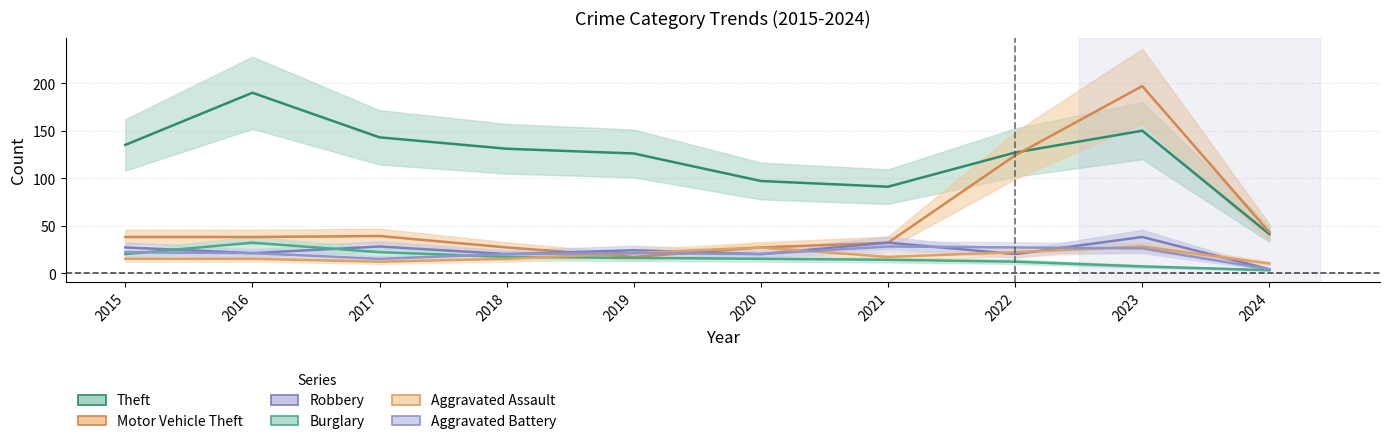

What is the difference between the highest and lowest values at 2015?

120